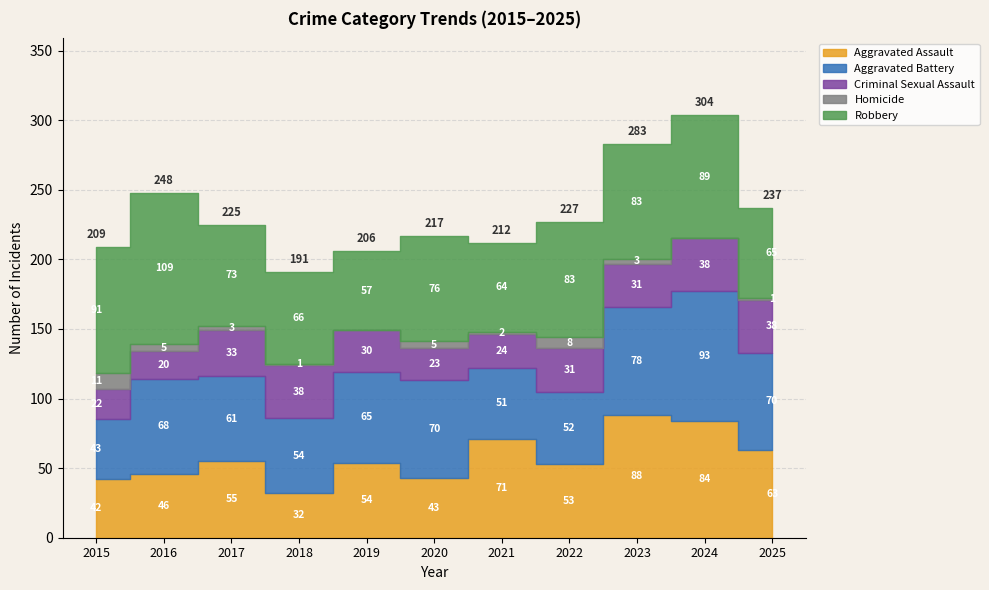

At which label does Robbery first exceed 76?

2015